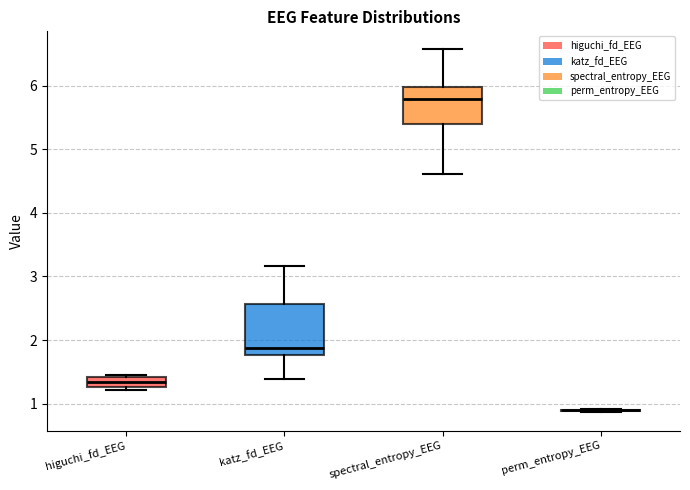

Where is the lower edge of the box for katz_fd_EEG on the y-axis? The values are not printed on the chart, so give them approximately, as read against the axis.

1.8